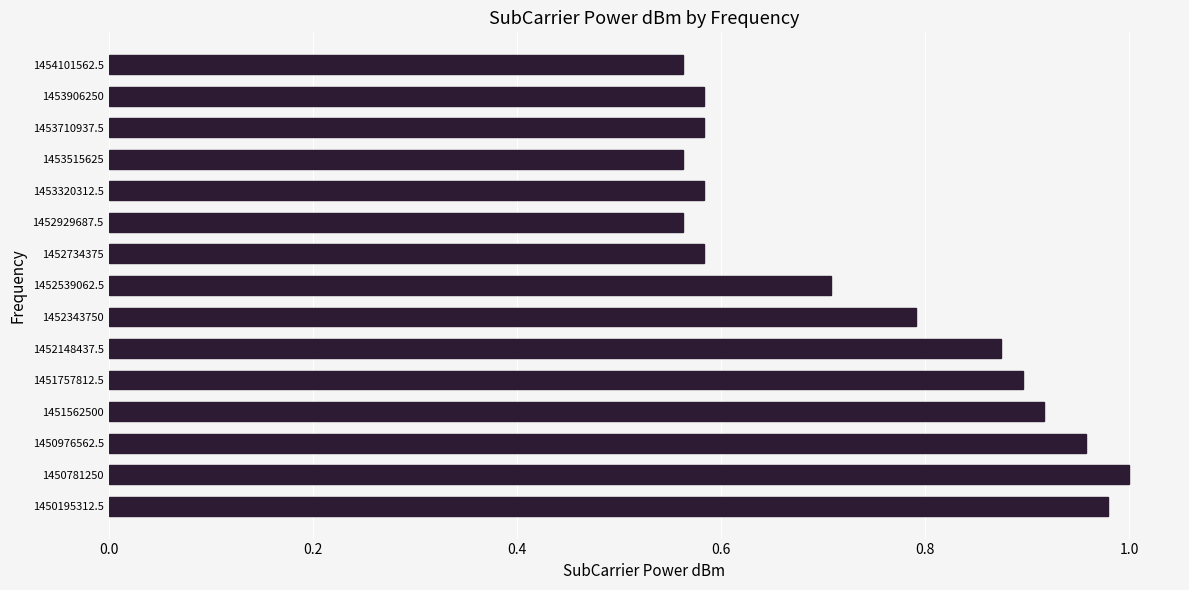

The value at 1452343750 is 1.0. True or false?

False